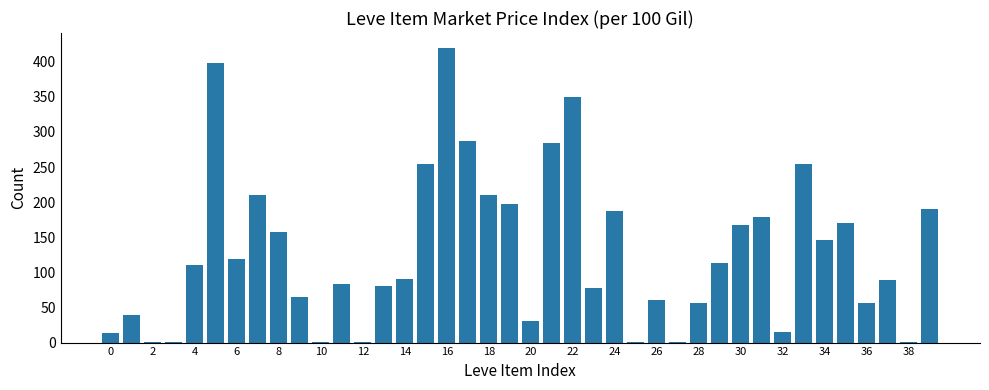

What is the sum of all values?

5173